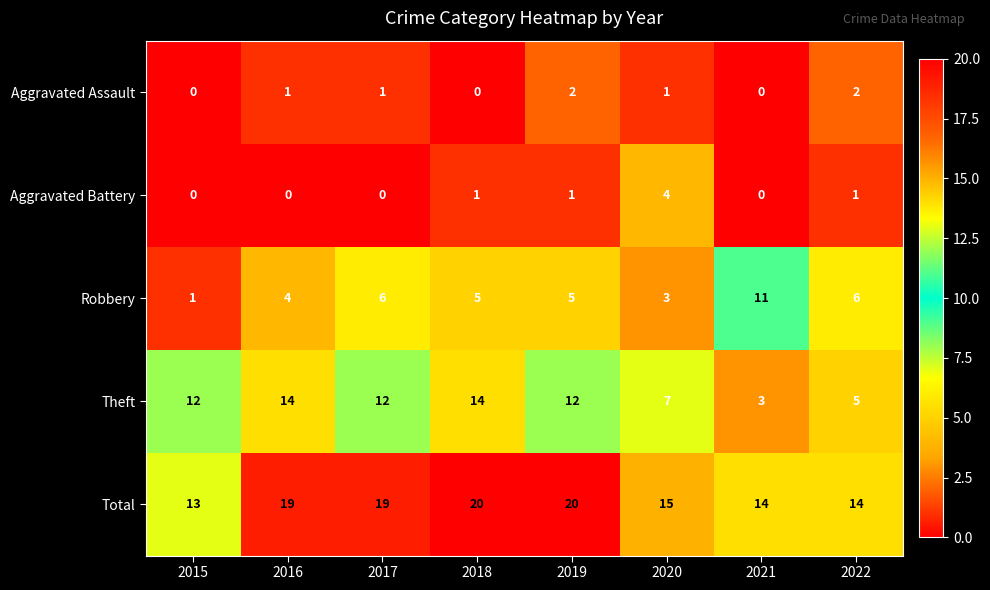

How many series are shown in this chart?

5